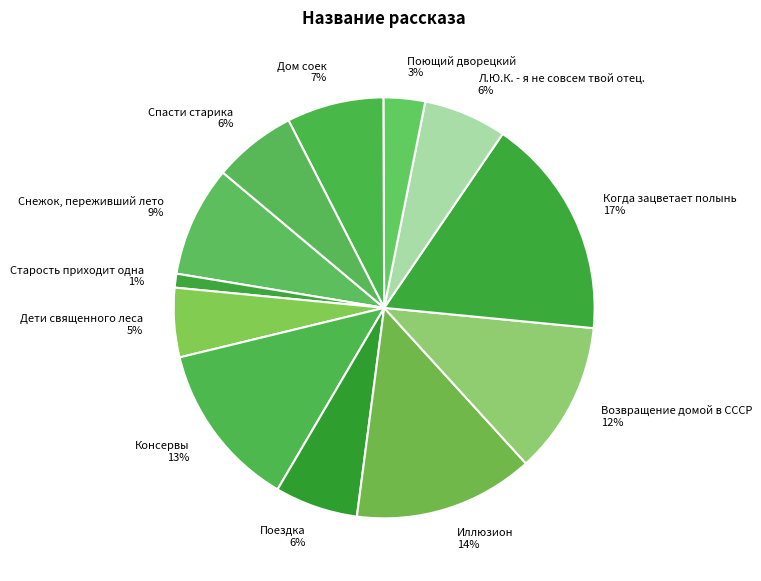

Do Снежок, переживший лето and Поездка together represent more than half of the pie?

No